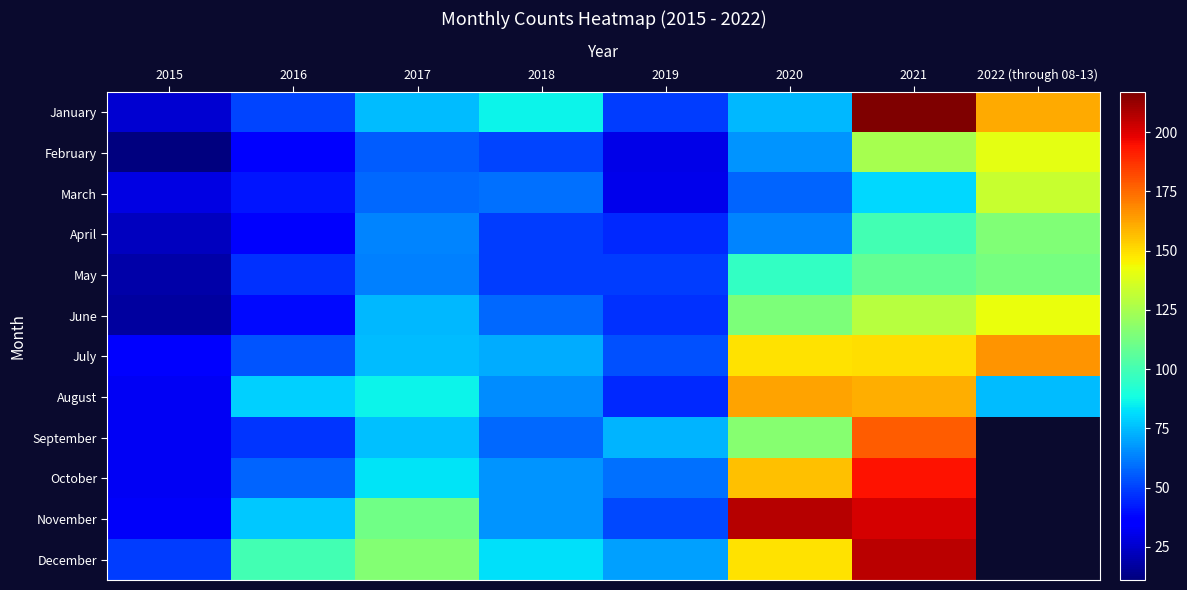

At which label does November first exceed 111?

2020